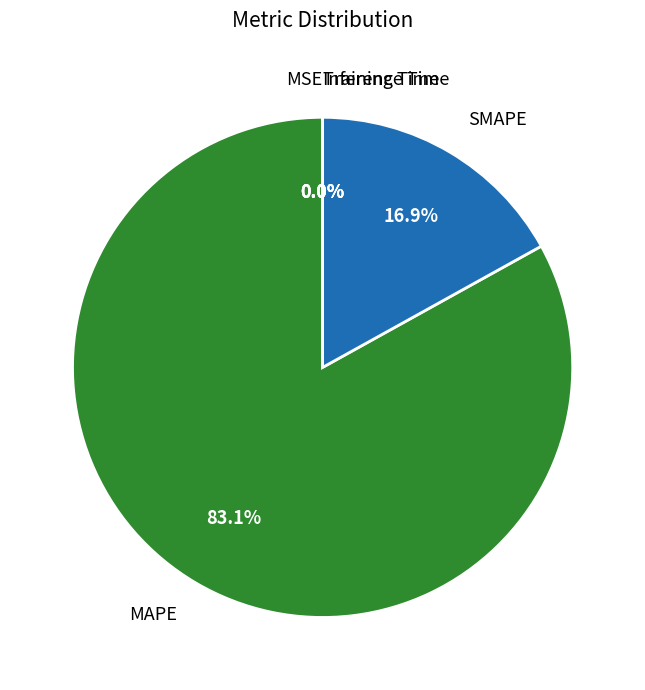

Is there a majority slice in this chart?

Yes